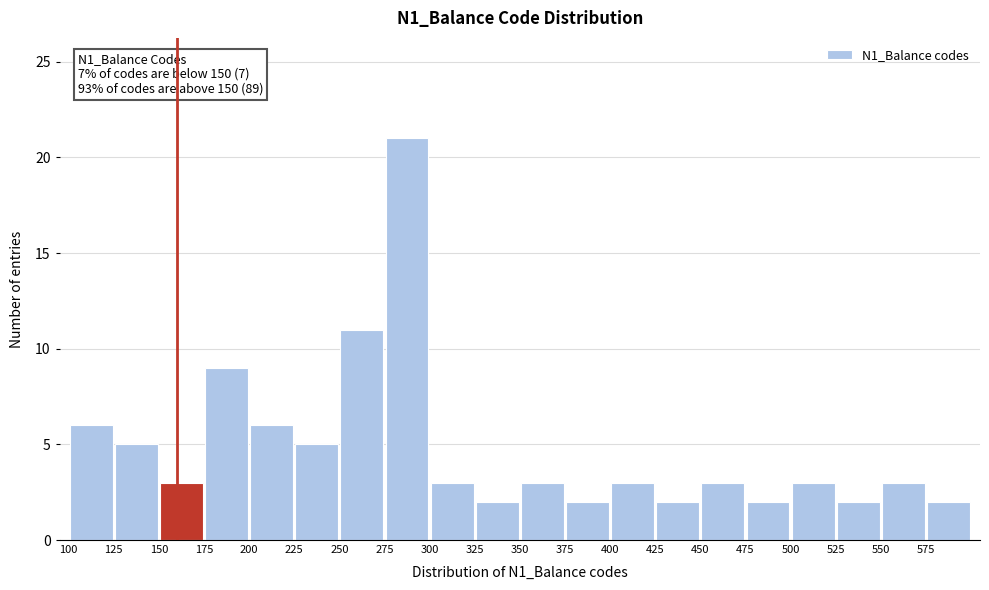

Which range on the x-axis has the tallest bar?

275 to 300